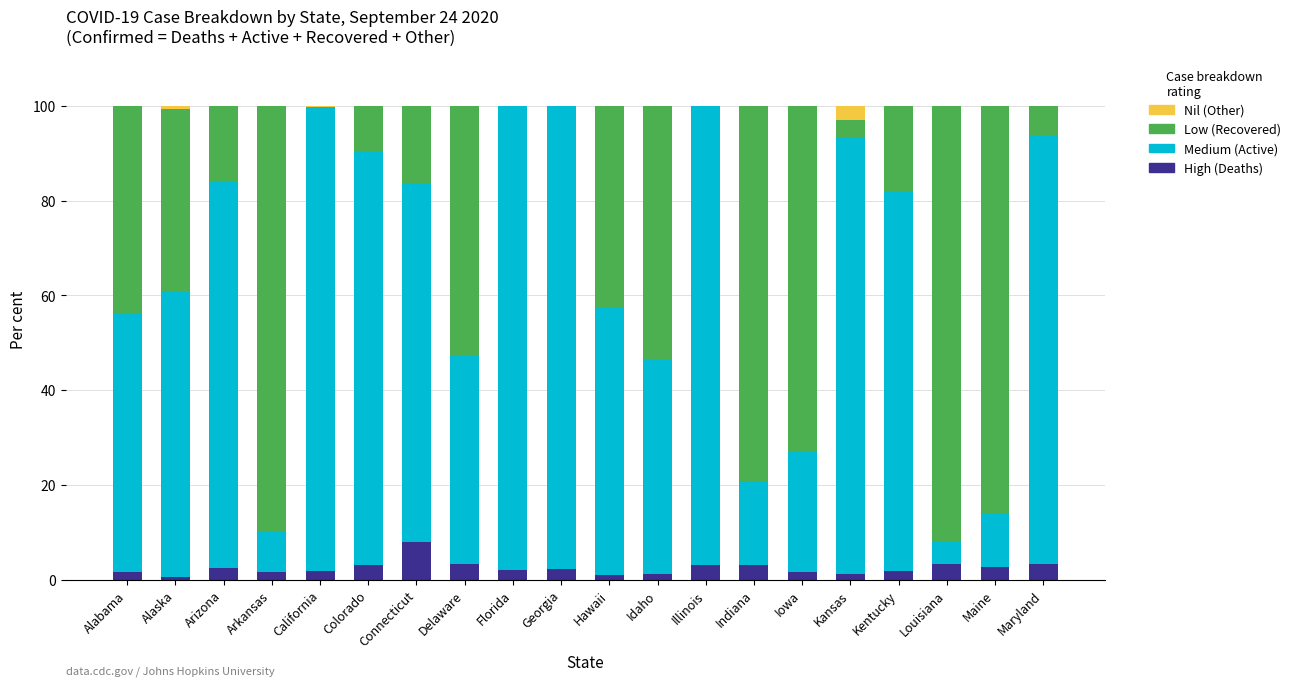

How many data points does each series have?

20